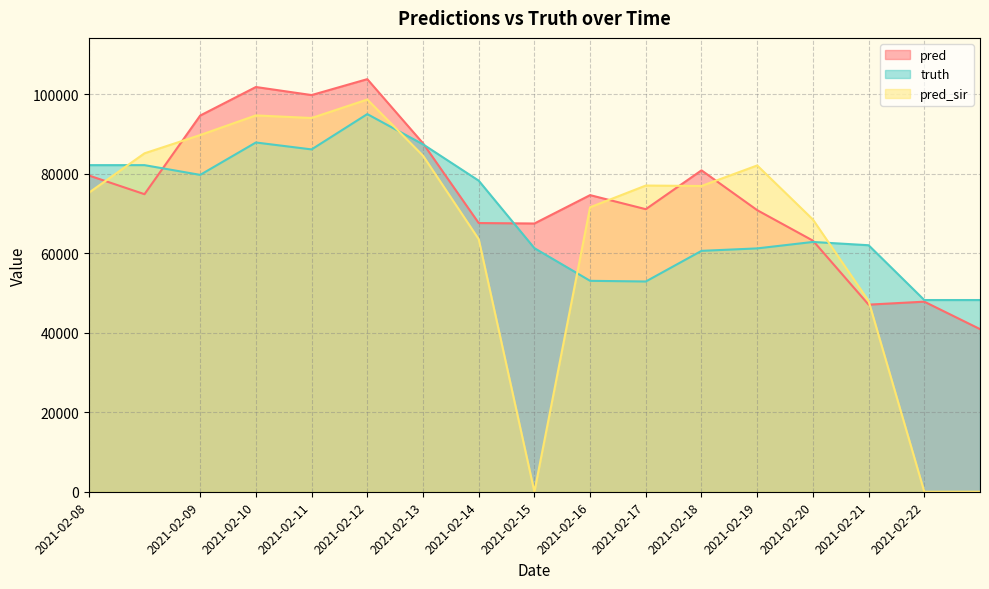

Reading left to right, what are all the values shown in this chart?

pred: 2021-02-08=79522.0	2021-02-08=74815.3	2021-02-09=94582.0	2021-02-10=101760.0	2021-02-11=99736.0	2021-02-12=103738.0	2021-02-13=87617.0	2021-02-14=67559.0	2021-02-15=67444.0	2021-02-16=74579.0	2021-02-17=71044.0	2021-02-18=80812.0	2021-02-19=70796.0	2021-02-20=63139.0	2021-02-21=47044.0	2021-02-22=47790.0	2021-02-22=40893.0
truth: 2021-02-08=82118.0	2021-02-08=82118.0	2021-02-09=79668.0	2021-02-10=87812.0	2021-02-11=86072.0	2021-02-12=94953.0	2021-02-13=87355.0	2021-02-14=78220.0	2021-02-15=61244.0	2021-02-16=53031.0	2021-02-17=52862.0	2021-02-18=60567.0	2021-02-19=61185.0	2021-02-20=62804.0	2021-02-21=61979.0	2021-02-22=48200.0	2021-02-22=48200.0
pred_sir: 2021-02-08=75167.8	2021-02-08=85088.4	2021-02-09=89686.0	2021-02-10=94620.0	2021-02-11=93967.0	2021-02-12=98614.0	2021-02-13=84502.0	2021-02-14=63518.0	2021-02-15=0.0	2021-02-16=71524.0	2021-02-17=76987.0	2021-02-18=76874.0	2021-02-19=82040.0	2021-02-20=68447.0	2021-02-21=47973.0	2021-02-22=0.0	2021-02-22=0.0